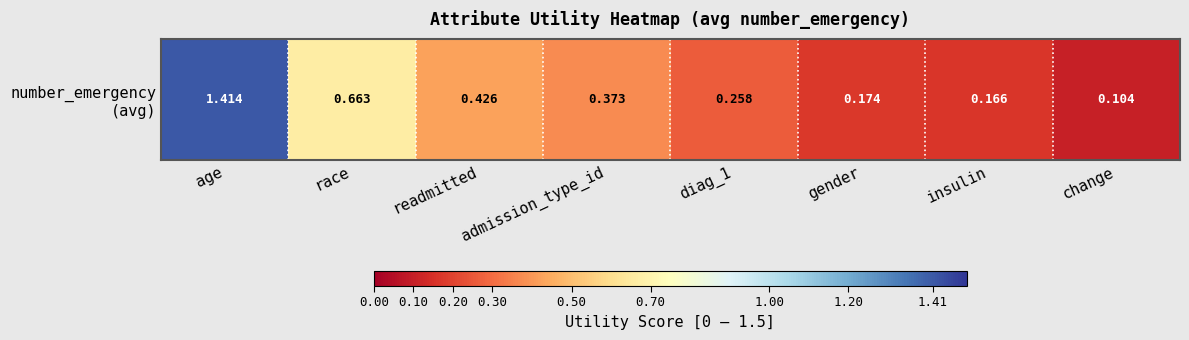

The chart shows a value of 0.1 at change. True or false?

False